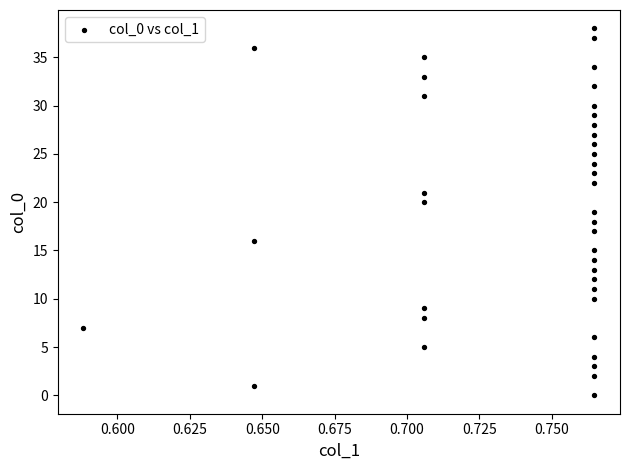

What is the range of Y values (max minus min)?

38